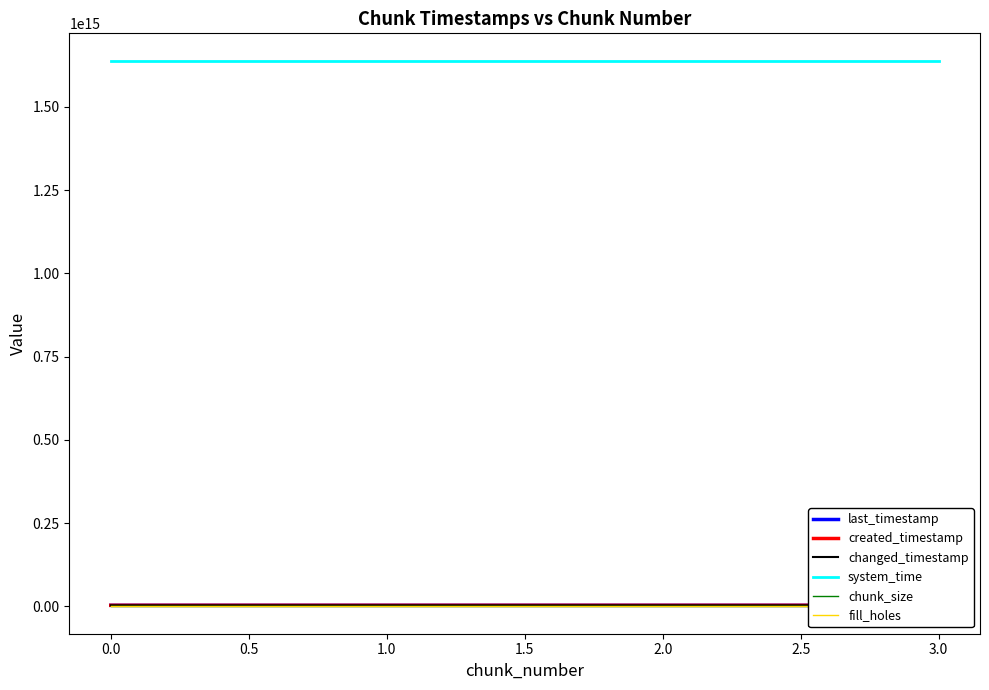

What is the difference between the maximum and minimum values in the last_timestamp series?

1860146131